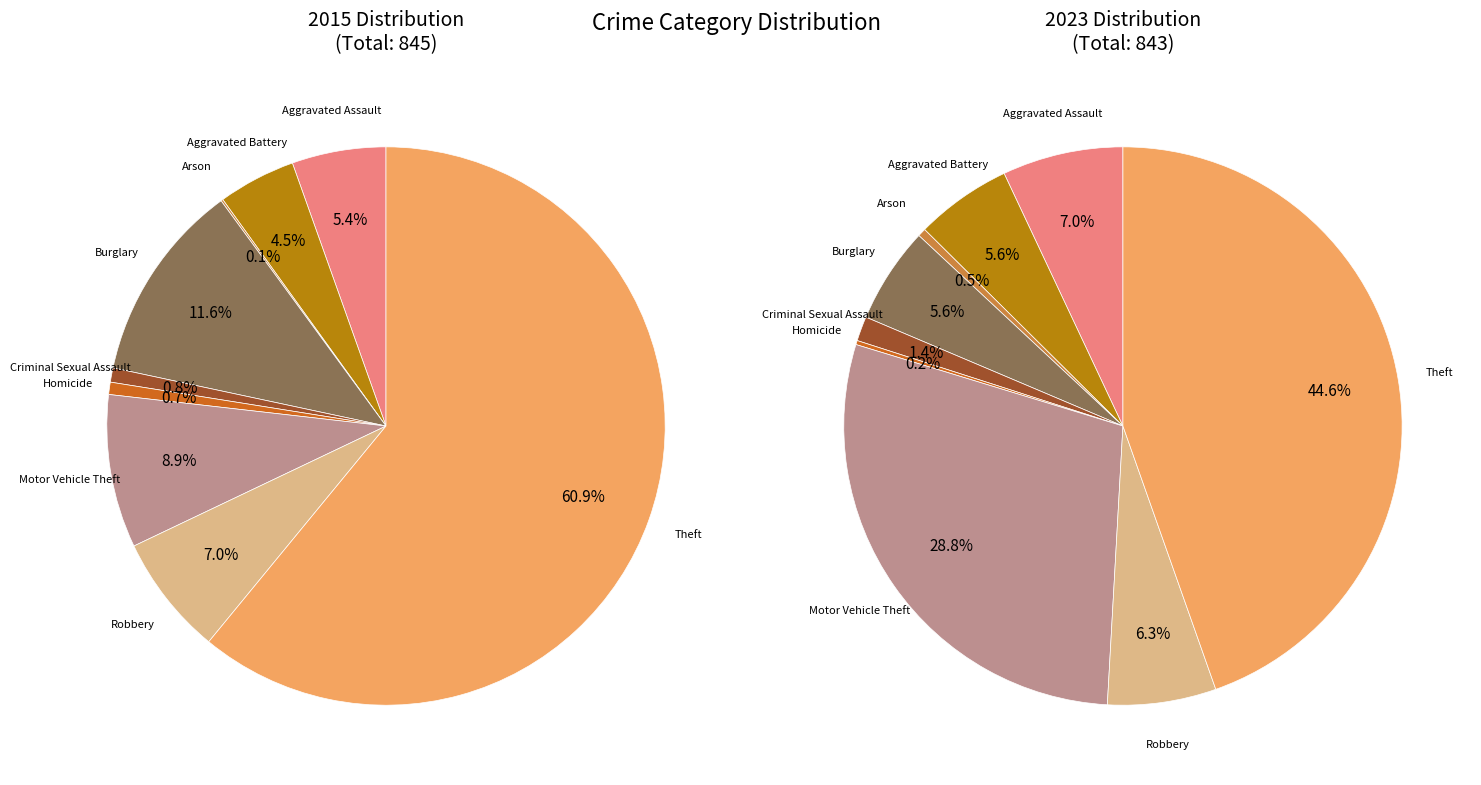

Count the number of slices in the pie.

9